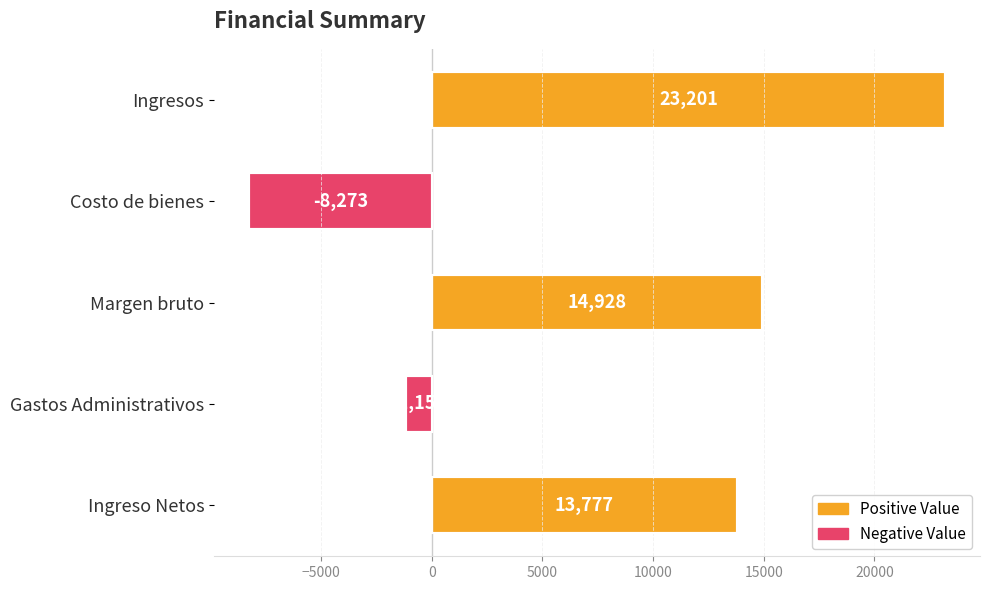

Reading top to bottom, extract all data points from this chart.

23201	-8273	14928	-1151	13777